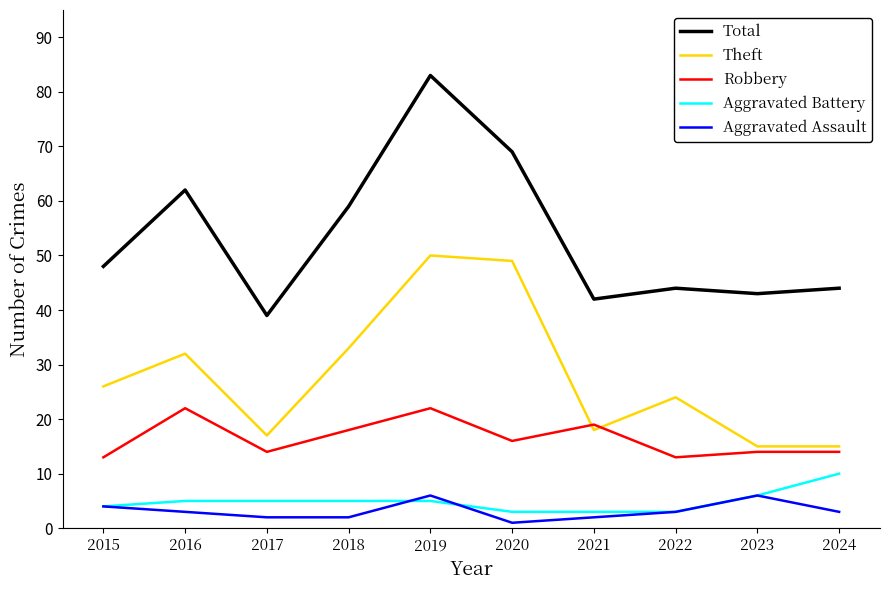

Which category has the highest value across all series?

2019